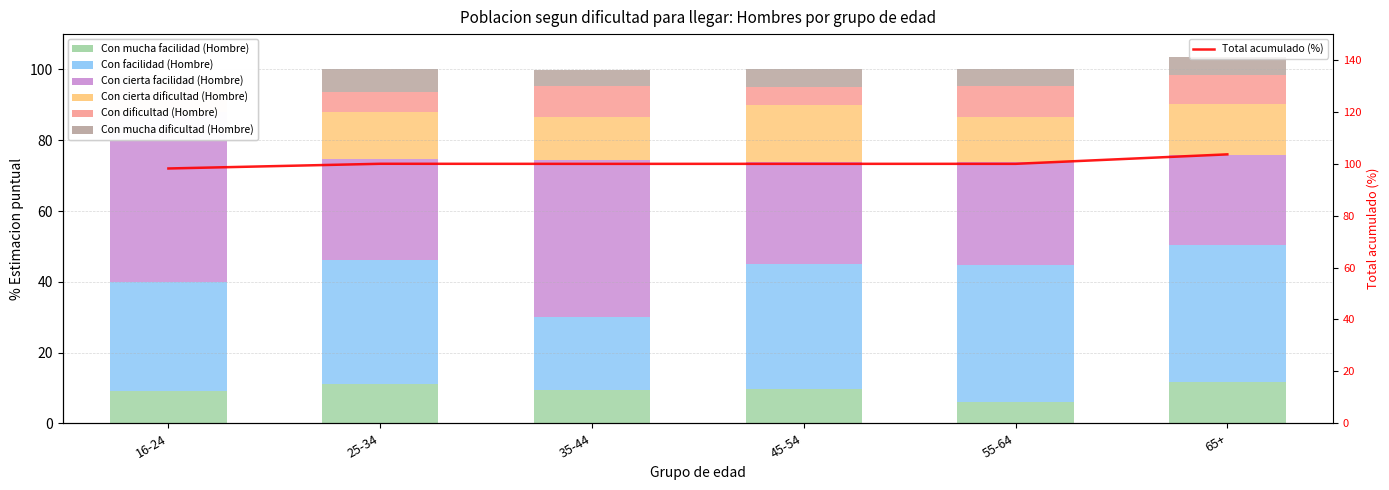

Is it true that Con mucha facilidad (Hombre) equals 9.2 at 16-24?

True